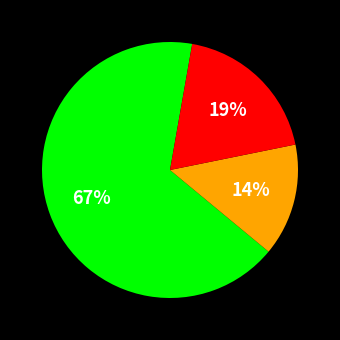

To the nearest percent, what is the difference between the largest and smallest slice percentages?

53%